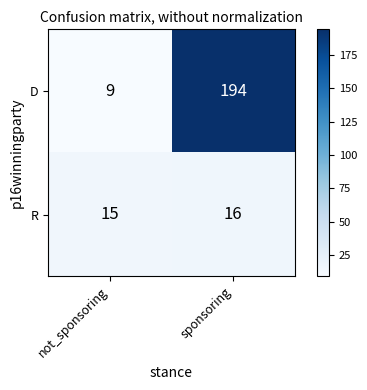

The R series shows 15 at not_sponsoring. True or false?

True